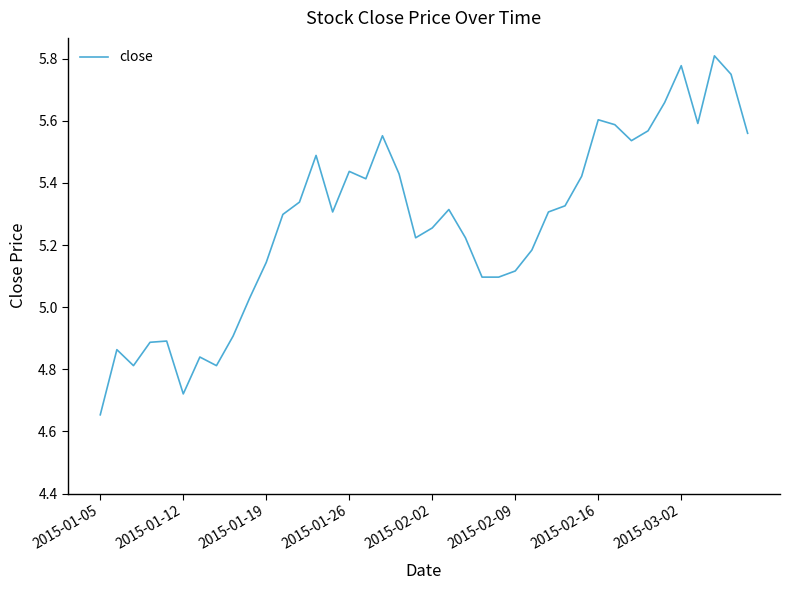

What is the difference between the maximum and minimum values?

1.2